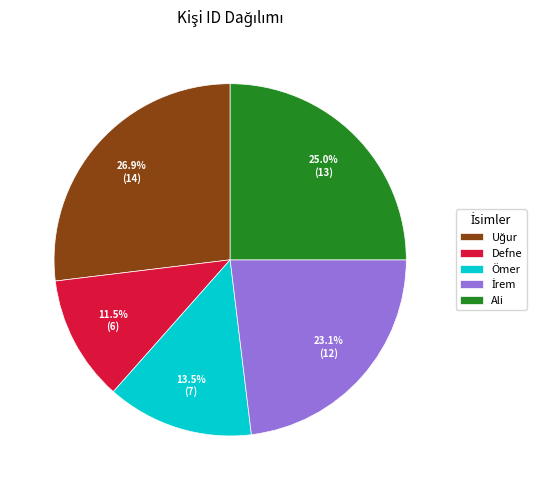

Which has a higher value, Ali or Defne?

Ali